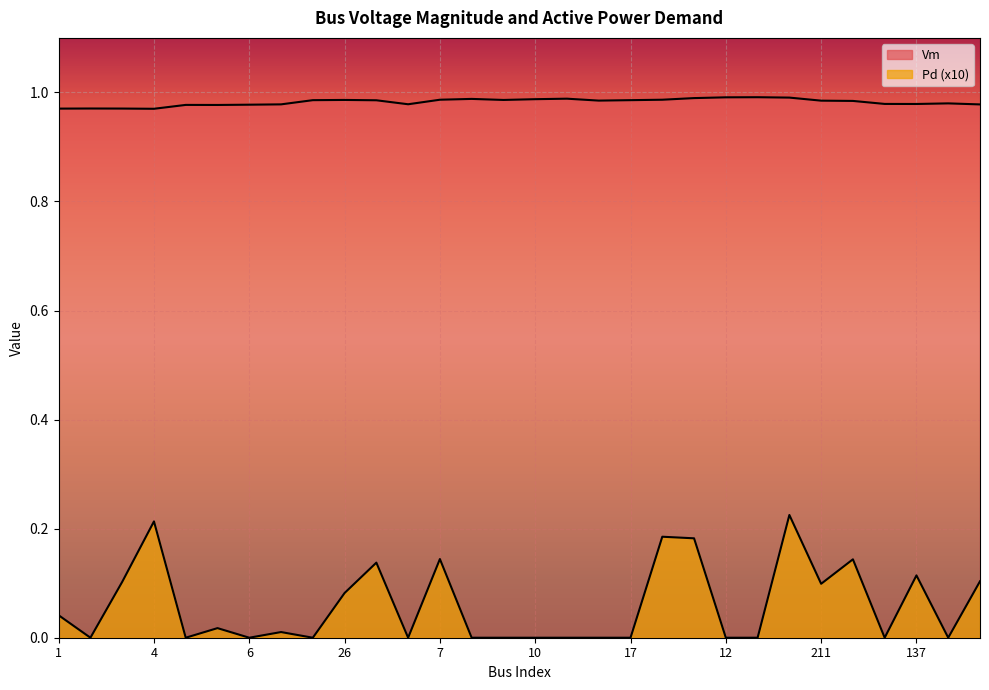

What is the spread (max minus min) of values at 54?

1.0